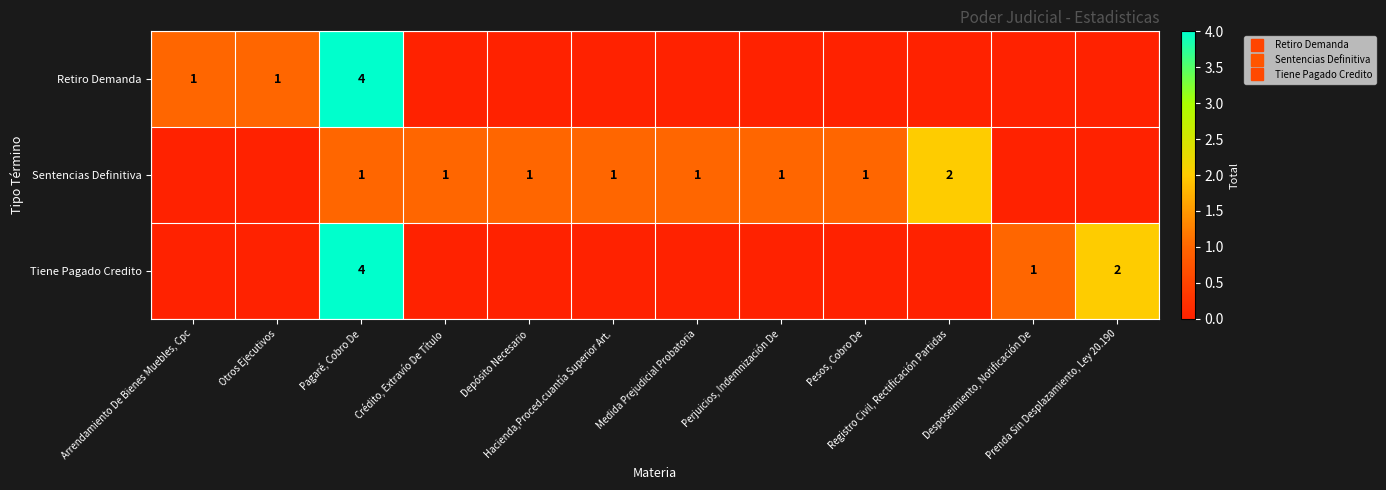

What is the sum of all Tiene Pagado Credito values?

7